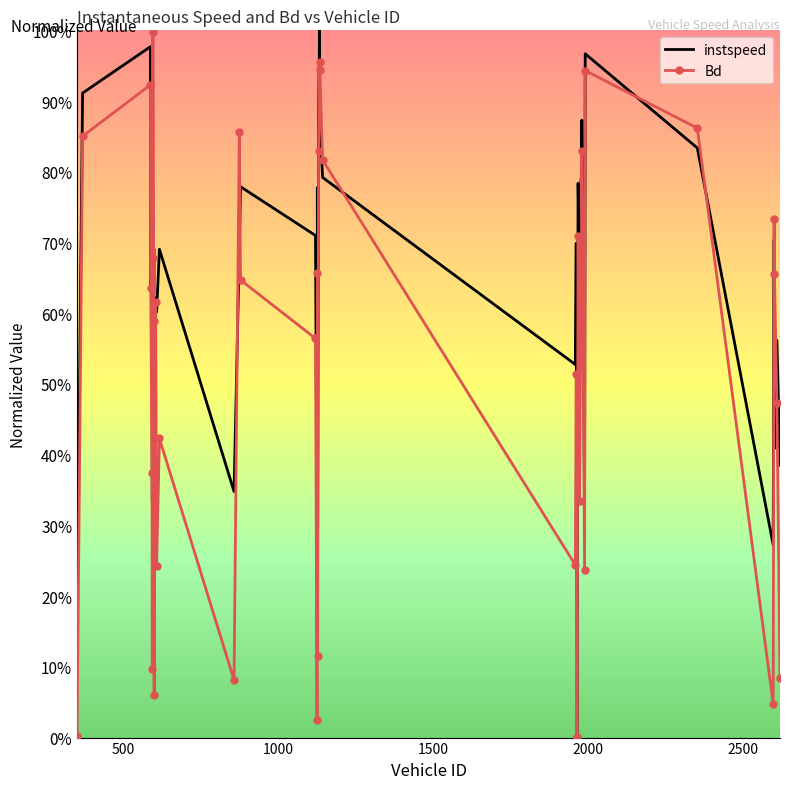

What are all the series names shown in the legend?

instspeed, Bd